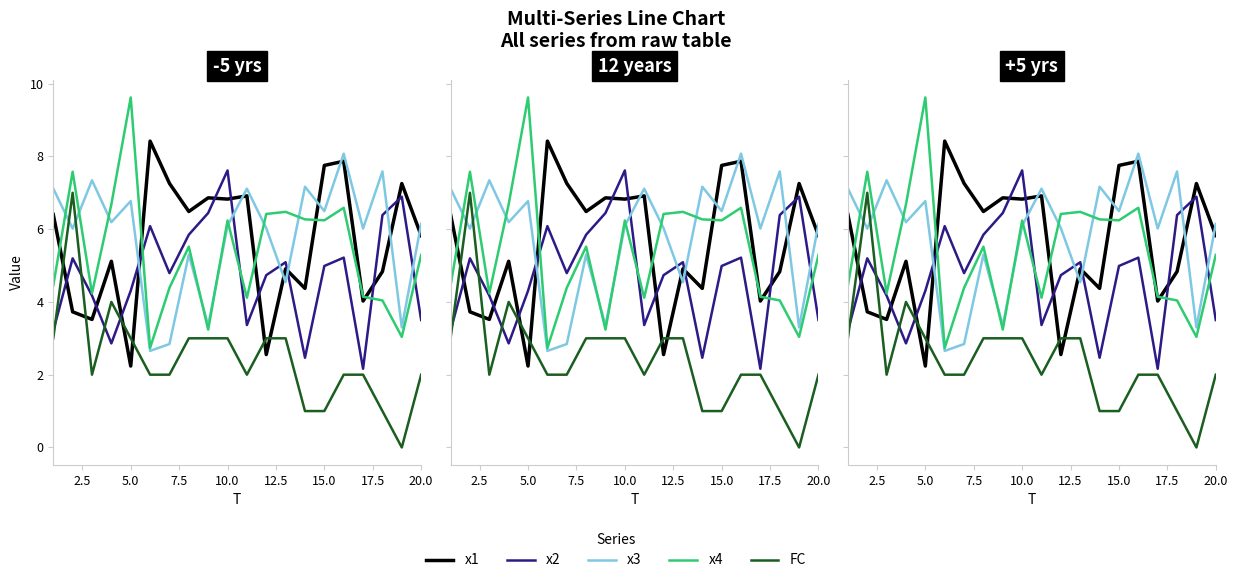

Reading right to left, extract all data points from this chart.

x1: 5.8	7.3	4.8	4.0	7.9	7.8	4.4	4.9	2.6	6.9	6.8	6.9	6.5	7.3	8.4	2.2	5.1	3.5	3.7	6.4
x2: 3.5	6.9	6.4	2.2	5.2	5.0	2.5	5.1	4.7	3.4	7.6	6.4	5.8	4.8	6.1	4.3	2.9	4.2	5.2	3.2
x3: 6.1	3.3	7.6	6.0	8.1	6.5	7.2	4.5	6.0	7.1	6.1	3.4	5.3	2.8	2.7	6.8	6.2	7.3	6.0	7.1
x4: 5.3	3.0	4.0	4.1	6.6	6.2	6.3	6.5	6.4	4.1	6.2	3.2	5.5	4.4	2.7	9.6	6.7	4.2	7.6	4.5
FC: 2.0	0.0	1.0	2.0	2.0	1.0	1.0	3.0	3.0	2.0	3.0	3.0	3.0	2.0	2.0	3.0	4.0	2.0	7.0	3.0